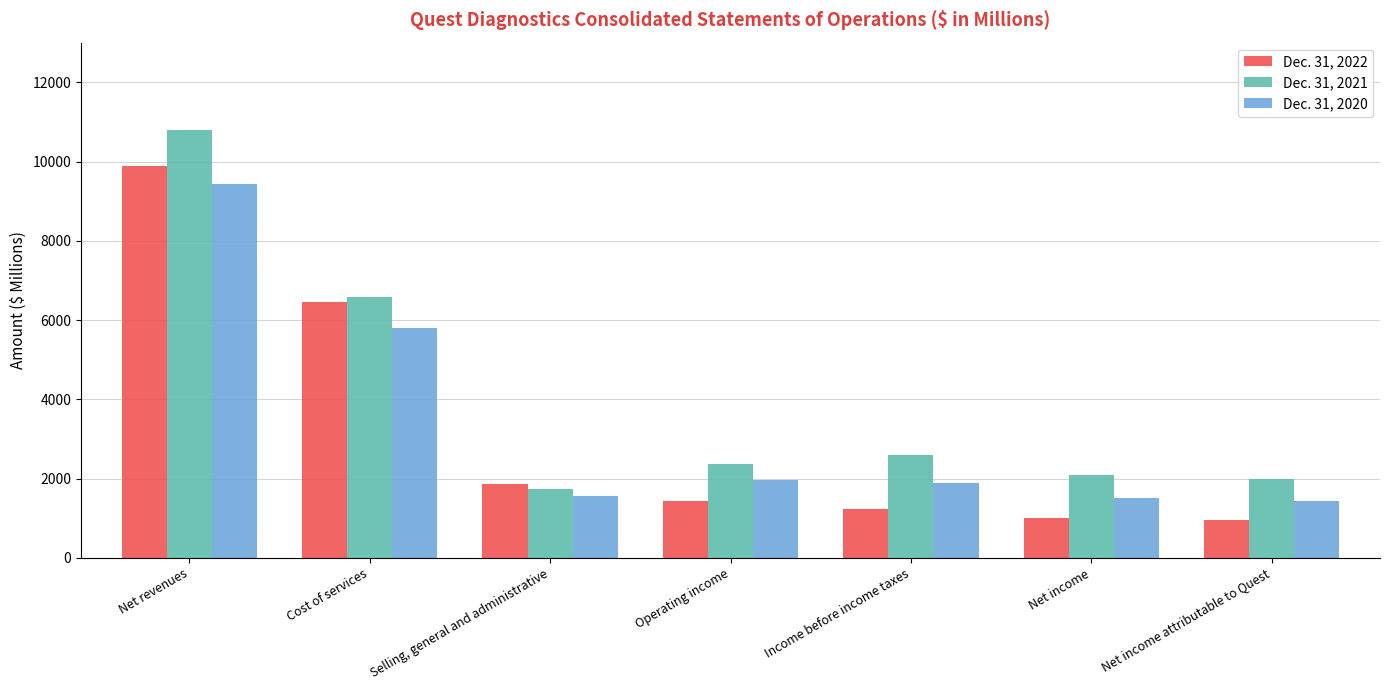

What position from the right is Selling, general and administrative?

5